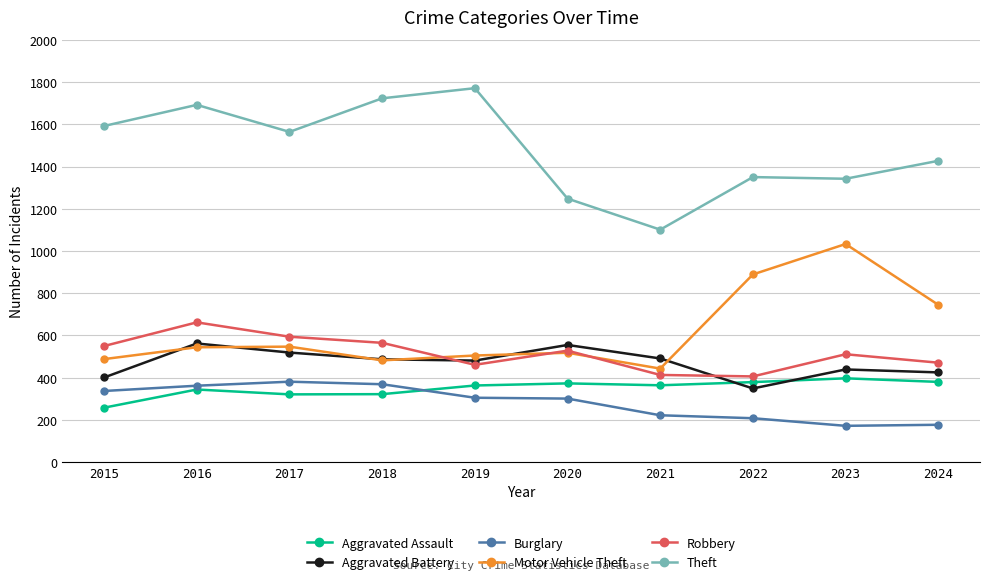

Which series has the largest total across all categories?

Theft